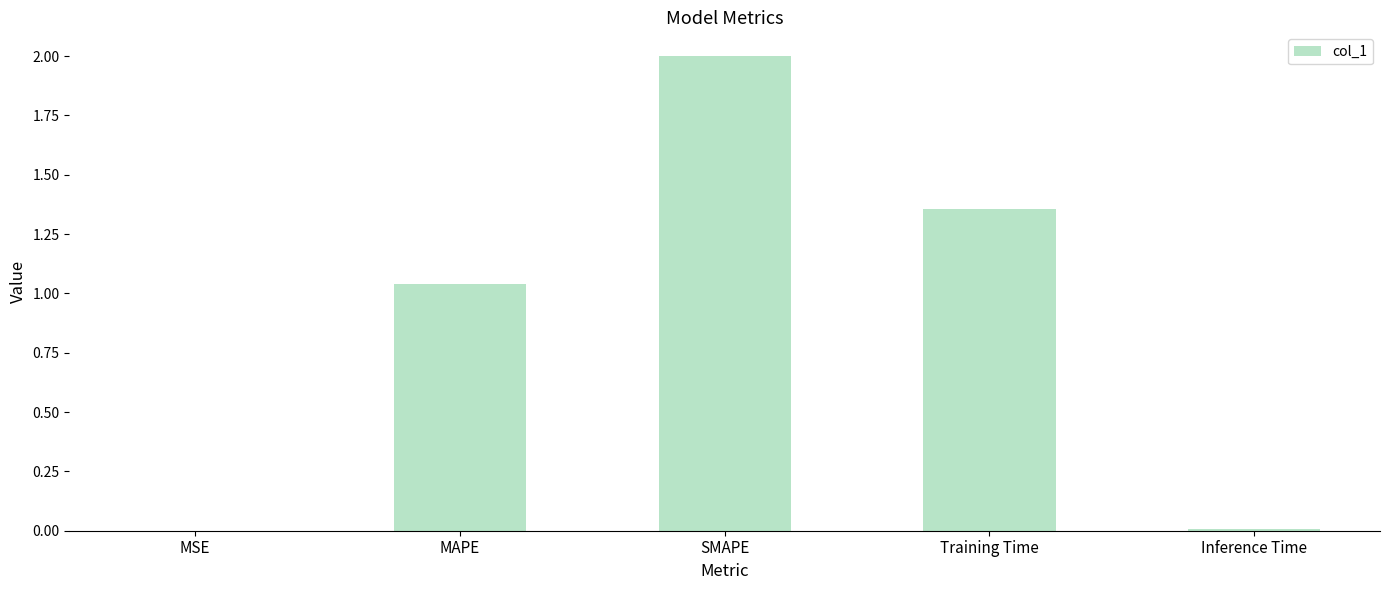

Are the bars horizontal?

No